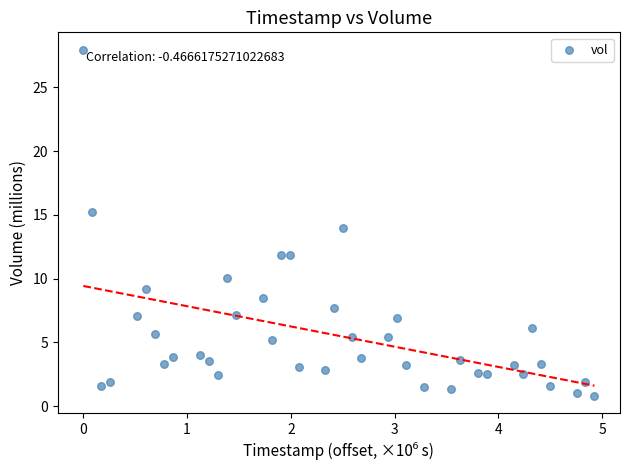

What is the range of X values (max minus min)?

4.9